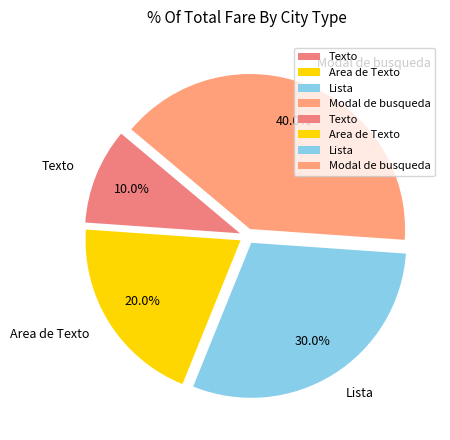

What is the smallest slice in the pie chart?

Texto